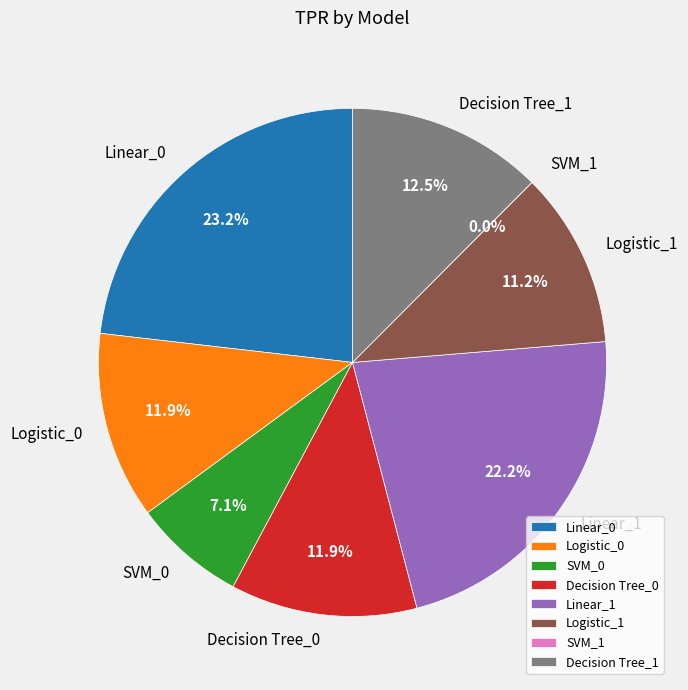

The Decision Tree_1 slice represents 1% of the pie. True or false?

False